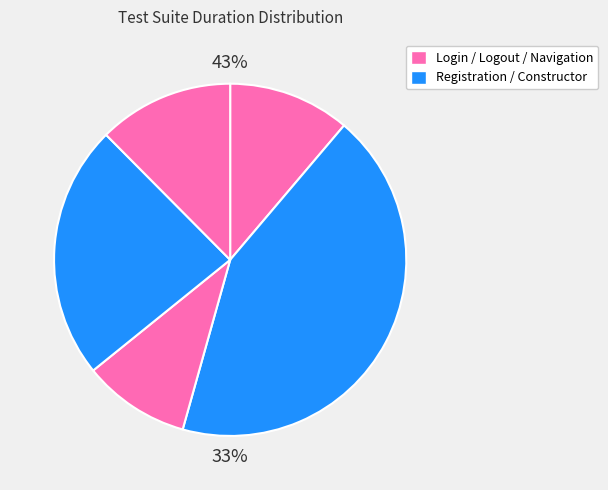

Is there a majority slice in this chart?

No